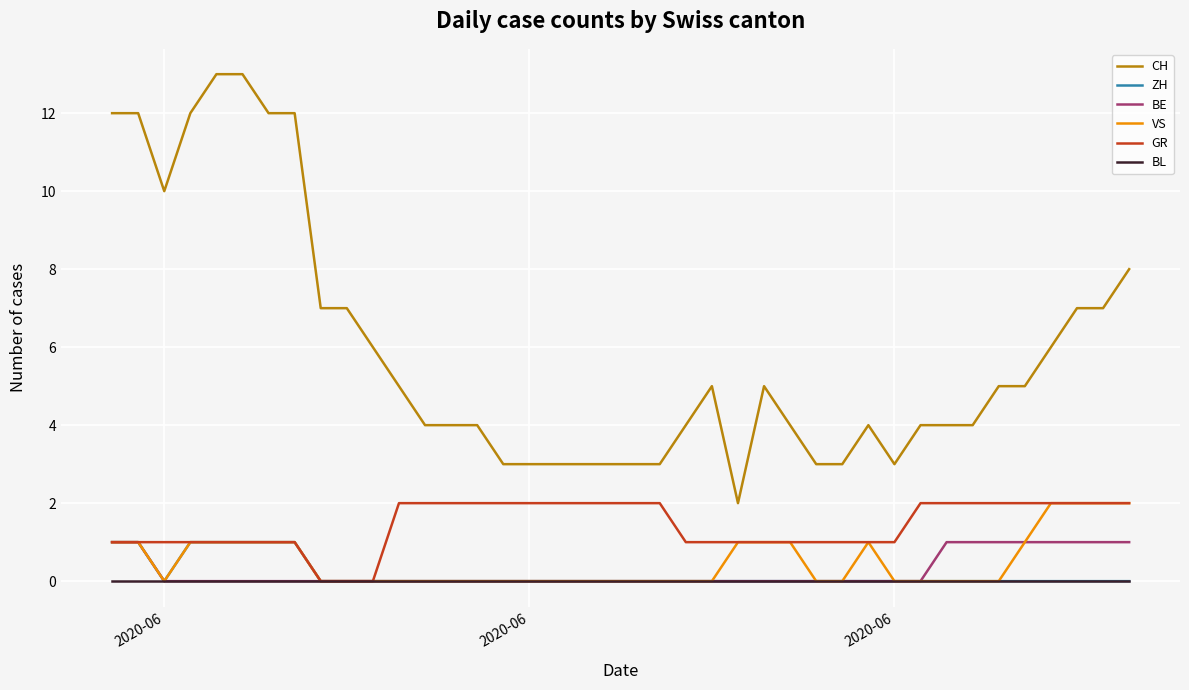

What is the greatest value displayed?

13